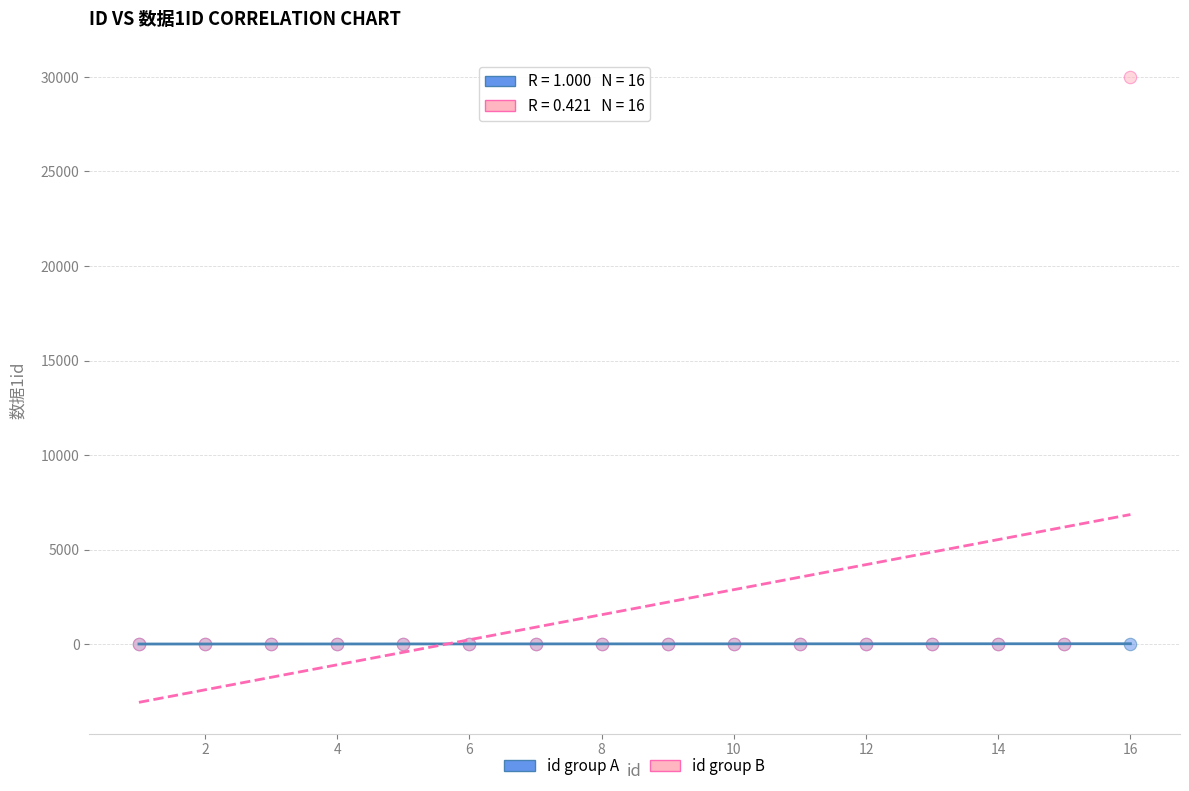

Which series contains the highest Y value?

id group B